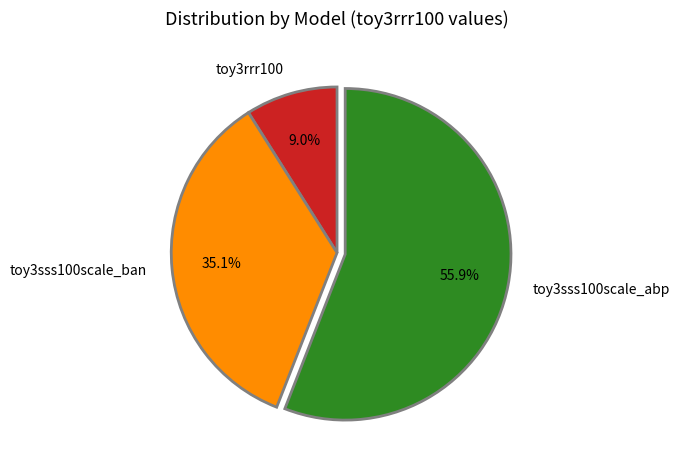

Combined, do toy3rrr100 and toy3sss100scale_abp account for over 50%?

Yes